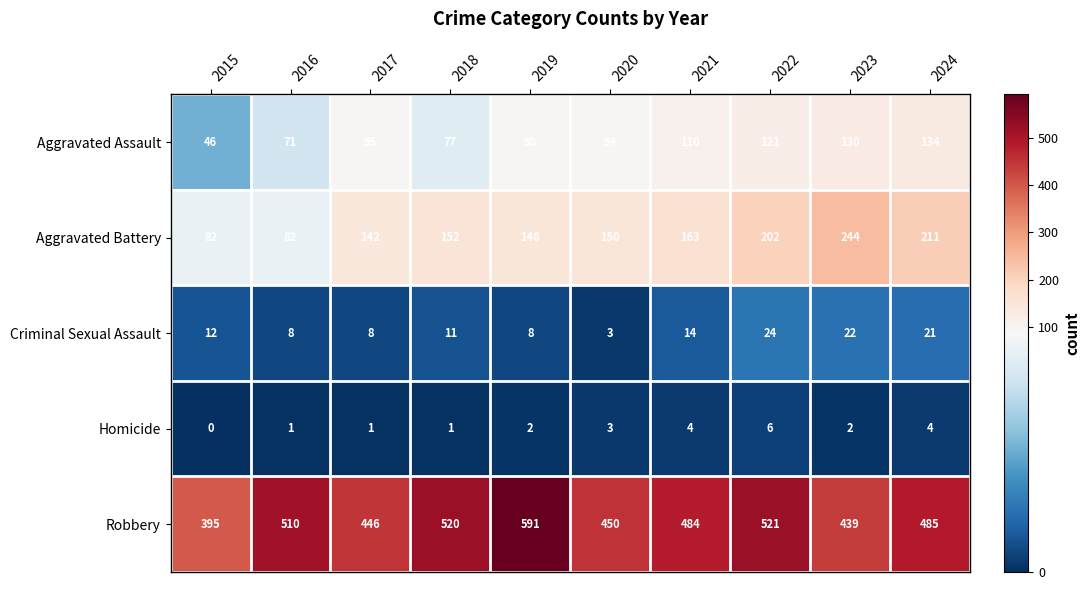

Where is Robbery nearest to the value 493?

2024